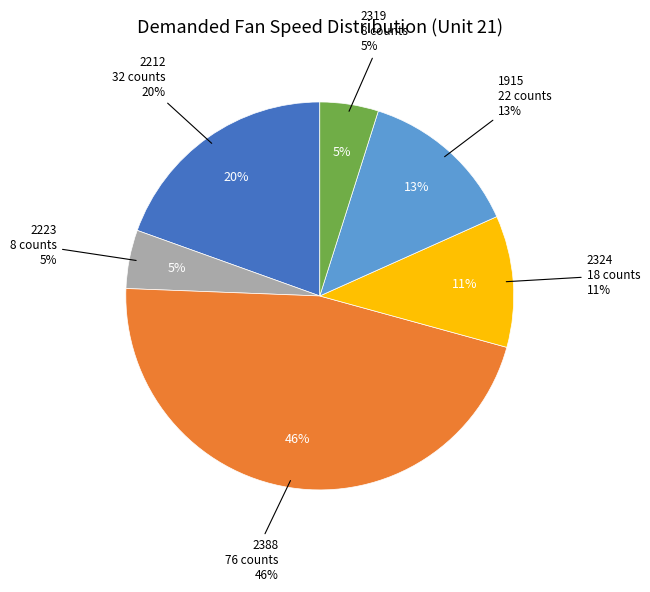

To the nearest percent, what is the average slice percentage?

17%